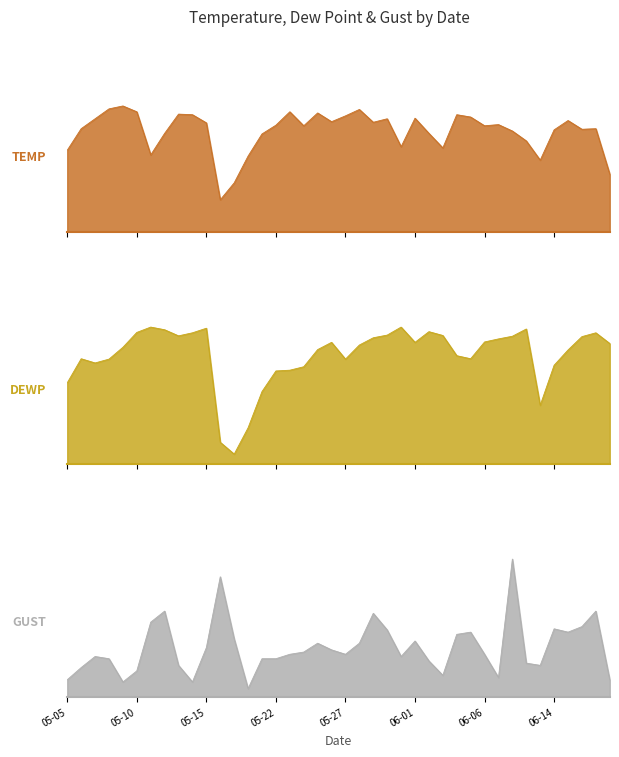

At 2022-06-08, list the series in order from smallest to largest.

GUST, DEWP, TEMP